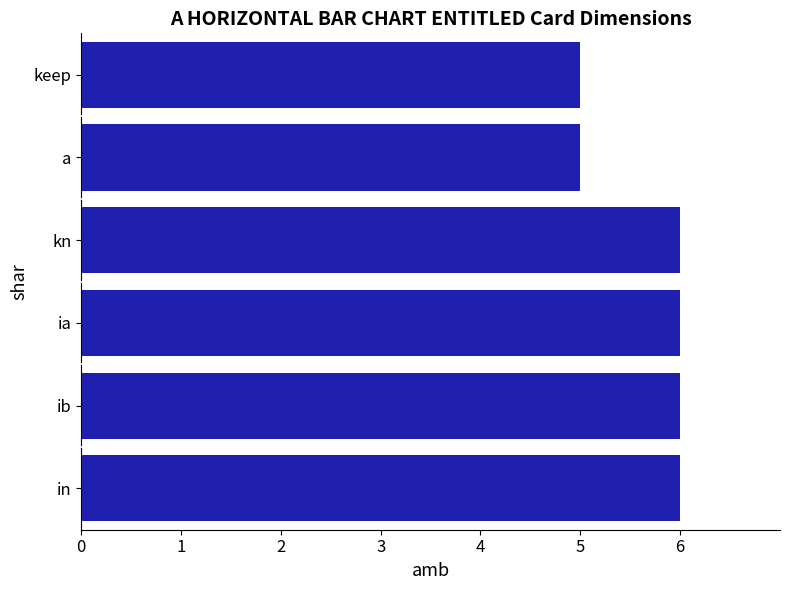

How many bars are there in total?

6